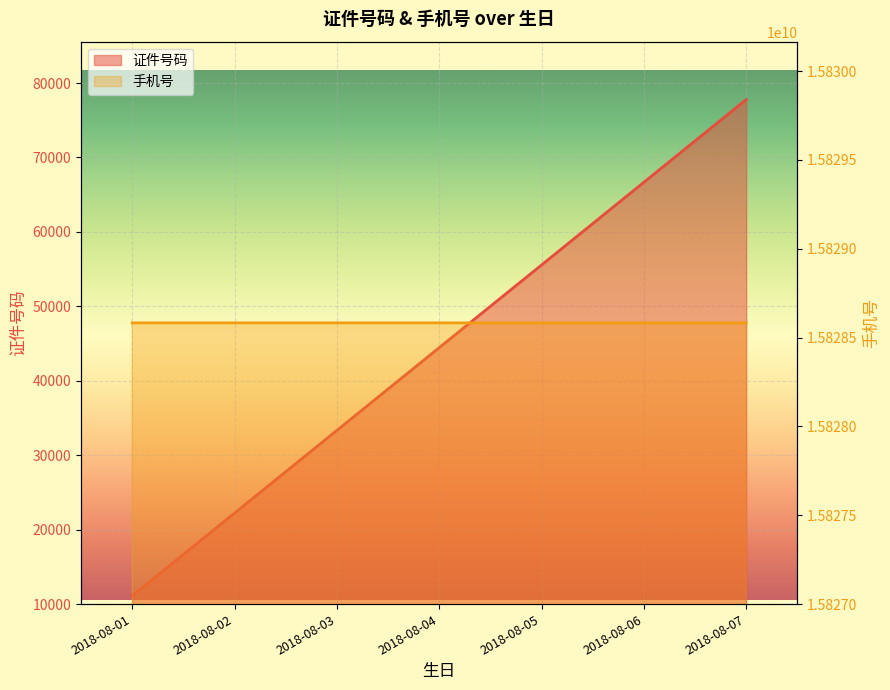

At which category is the sum across all series the highest?

2018-08-07